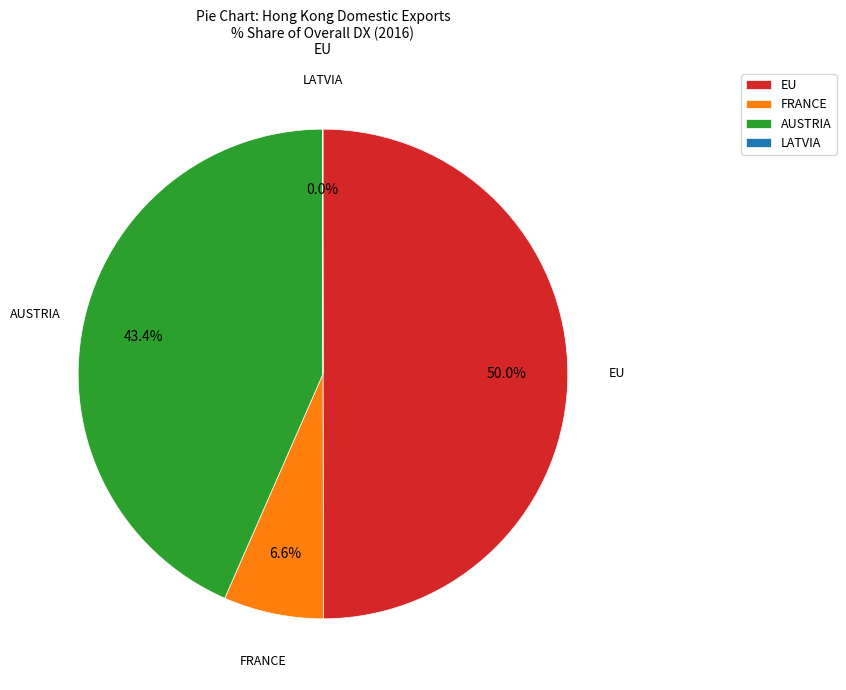

True or false: AUSTRIA accounts for 43% of the total.

True